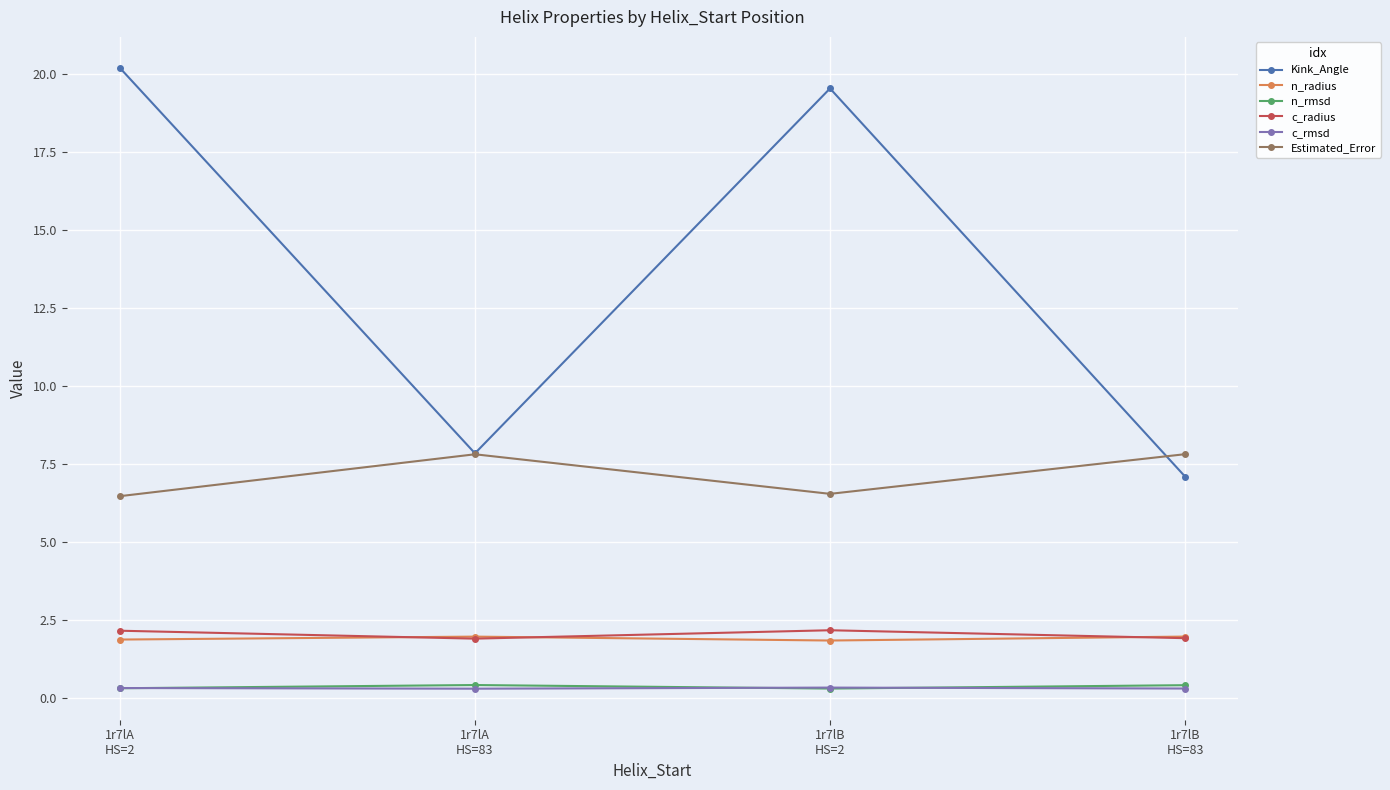

Which series has the largest range (max minus min)?

Kink_Angle